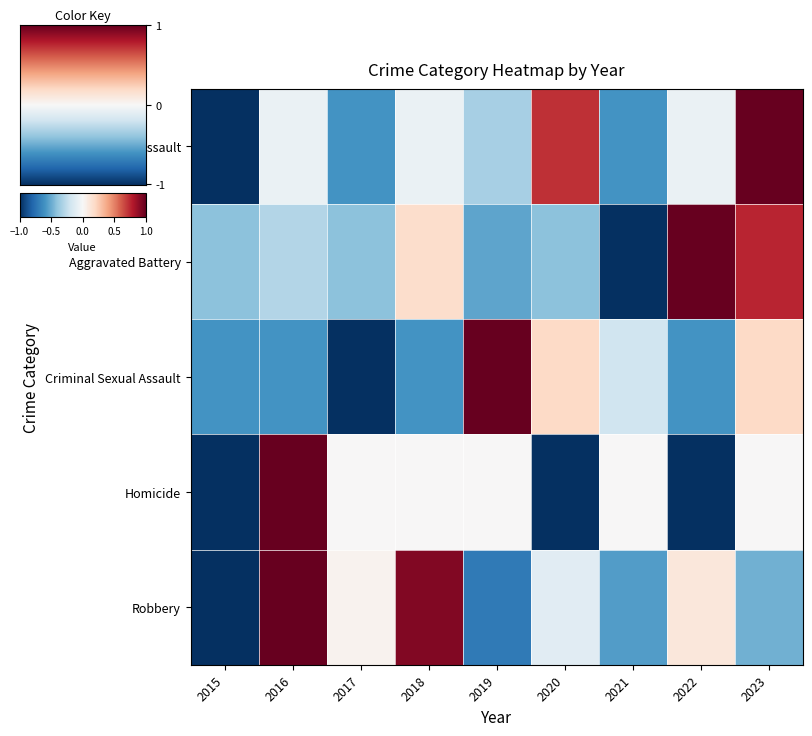

Reading left to right, transcribe all the data shown in this chart.

row_0: 2015=-1.0	2016=-0.1	2017=-0.6	2018=-0.1	2019=-0.3	2020=0.7	2021=-0.6	2022=-0.1	2023=1.0
row_1: 2015=-0.4	2016=-0.3	2017=-0.4	2018=0.2	2019=-0.5	2020=-0.4	2021=-1.0	2022=1.0	2023=0.8
row_2: 2015=-0.6	2016=-0.6	2017=-1.0	2018=-0.6	2019=1.0	2020=0.2	2021=-0.2	2022=-0.6	2023=0.2
row_3: 2015=-1.0	2016=1.0	2017=0.0	2018=0.0	2019=0.0	2020=-1.0	2021=0.0	2022=-1.0	2023=0.0
row_4: 2015=-1.0	2016=1.0	2017=0.0	2018=0.9	2019=-0.7	2020=-0.1	2021=-0.6	2022=0.1	2023=-0.5